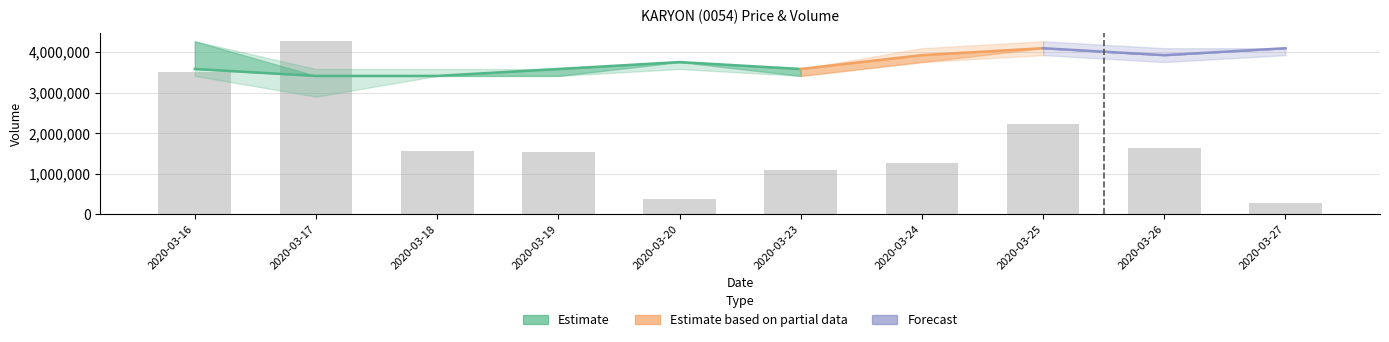

Count the number of categories in the chart.

10